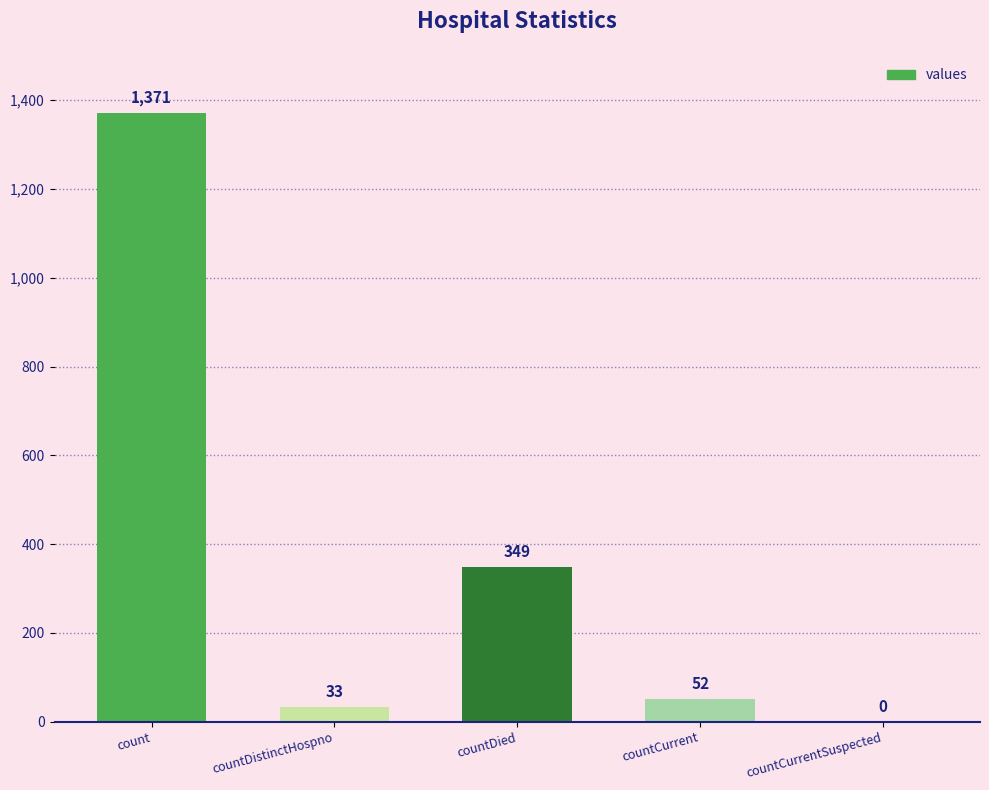

What is the sum of all values?

1805